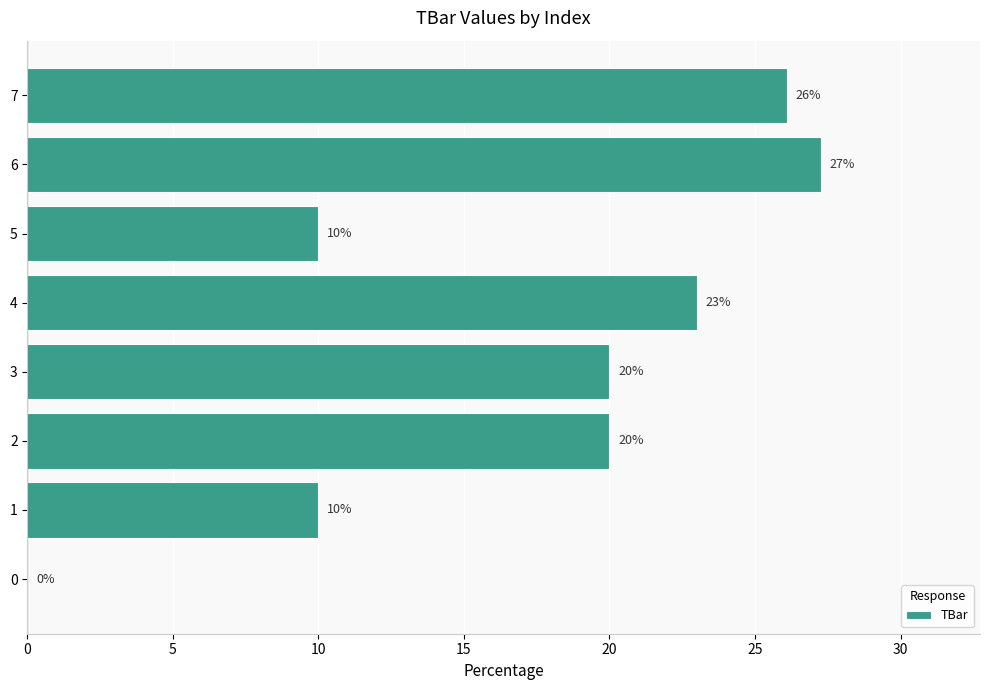

The chart shows a value of 23.0 at 4. True or false?

True